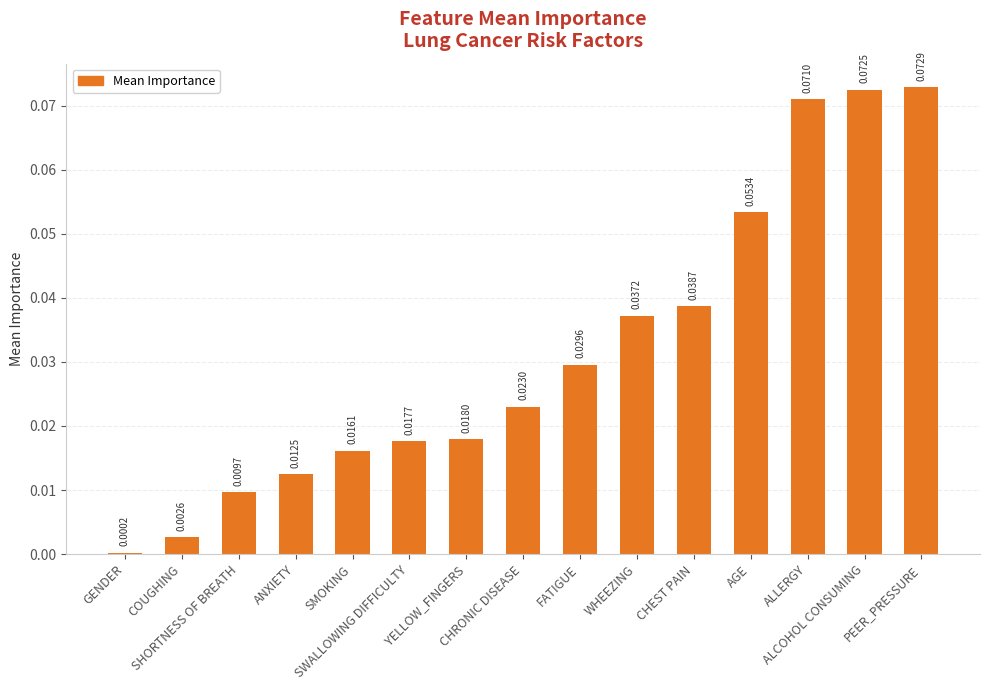

Which label corresponds to the smallest value in the chart?

GENDER